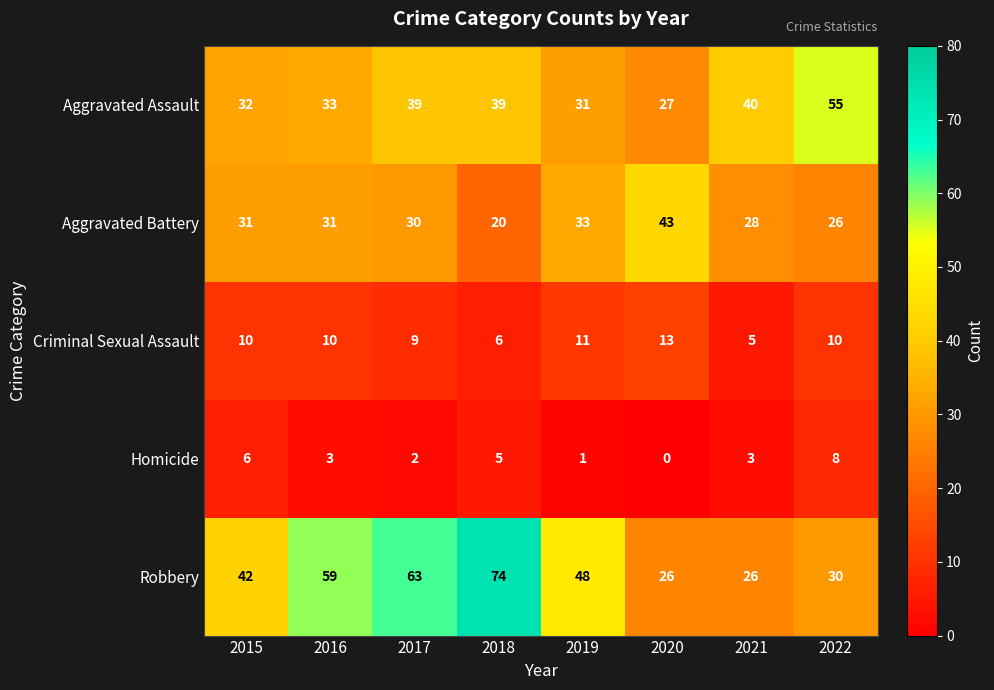

Rank the series at 2015 from lowest to highest value.

Homicide, Criminal Sexual Assault, Aggravated Battery, Aggravated Assault, Robbery